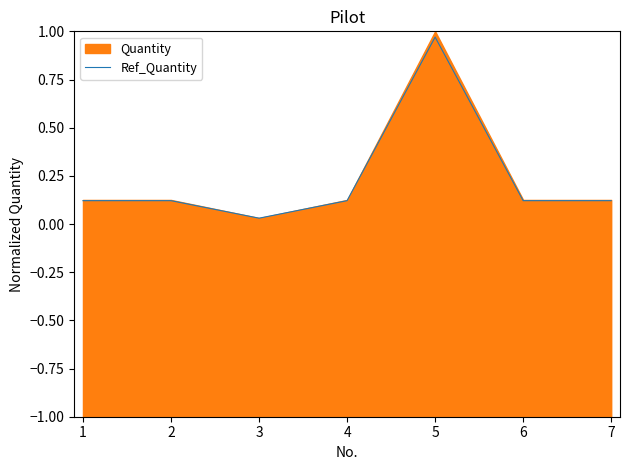

How many data points does each series have?

7